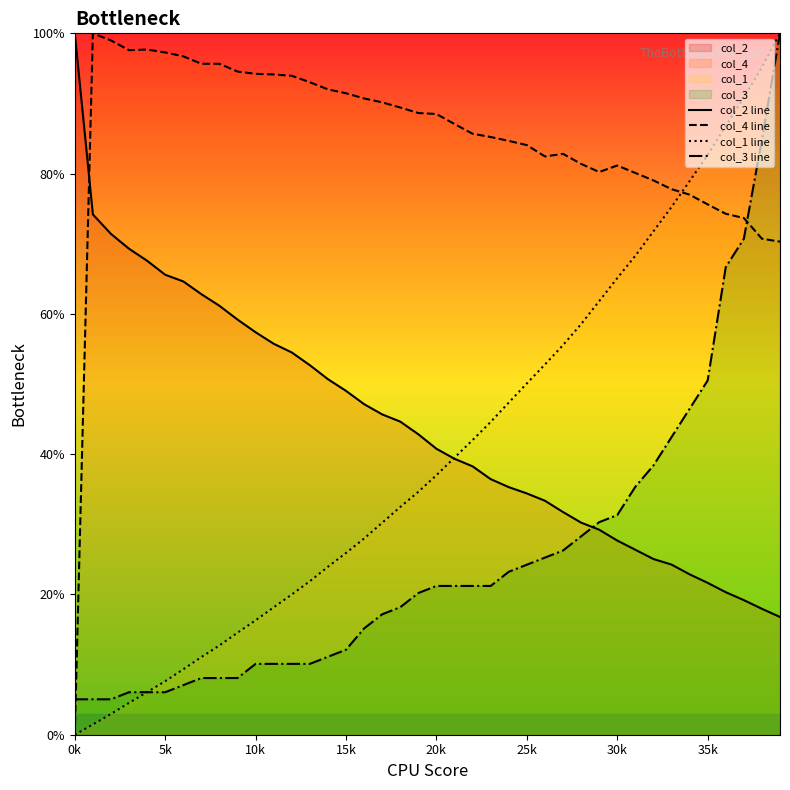

True or false: col_4 line has more than 2 points higher than both neighbors.

True